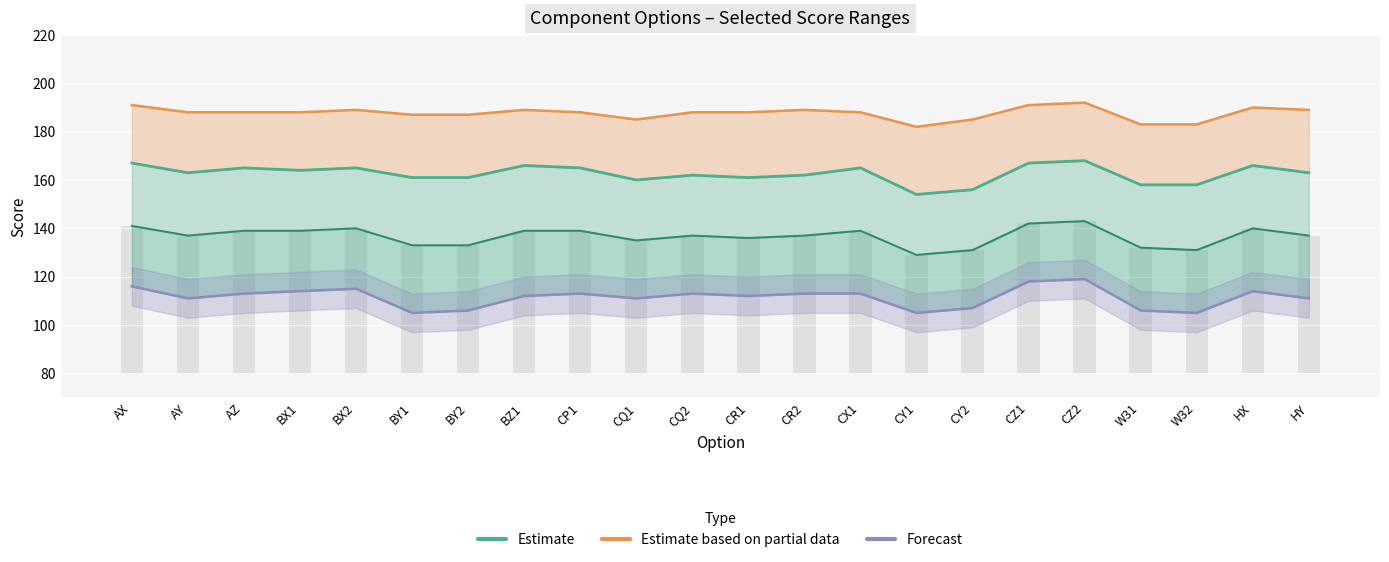

Reading right to left, extract all data points from this chart.

Estimate based on partial data: 189	190	183	183	192	191	185	182	188	189	188	188	185	188	189	187	187	189	188	188	188	191
Estimate: 163	166	158	158	168	167	156	154	165	162	161	162	160	165	166	161	161	165	164	165	163	167
Forecast: 111	114	105	106	119	118	107	105	113	113	112	113	111	113	112	106	105	115	114	113	111	116